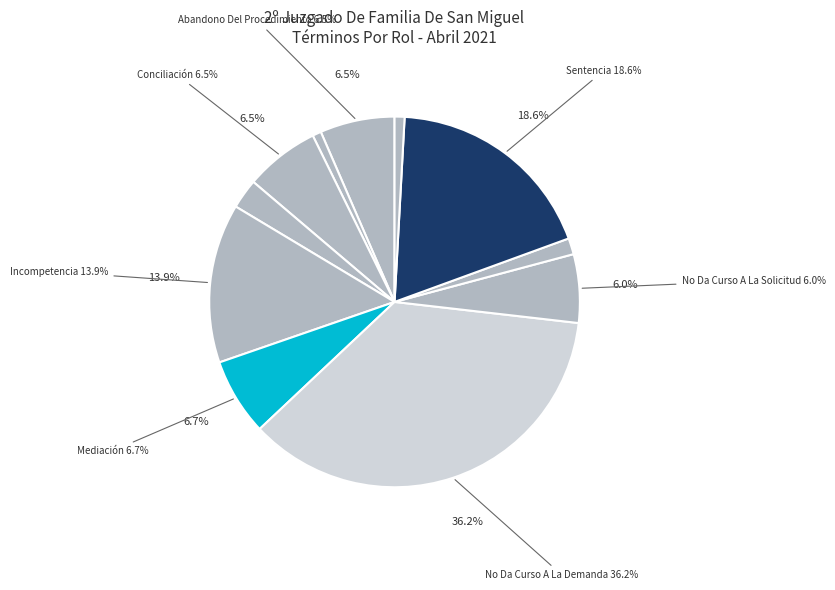

What percentage is NOT represented by No Da Curso A La Solicitud?

94.0%